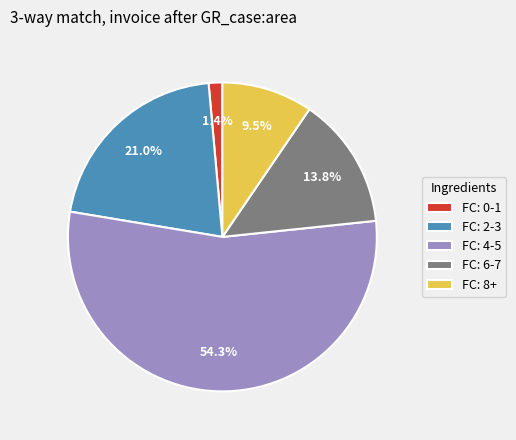

Does any single category account for the majority?

Yes